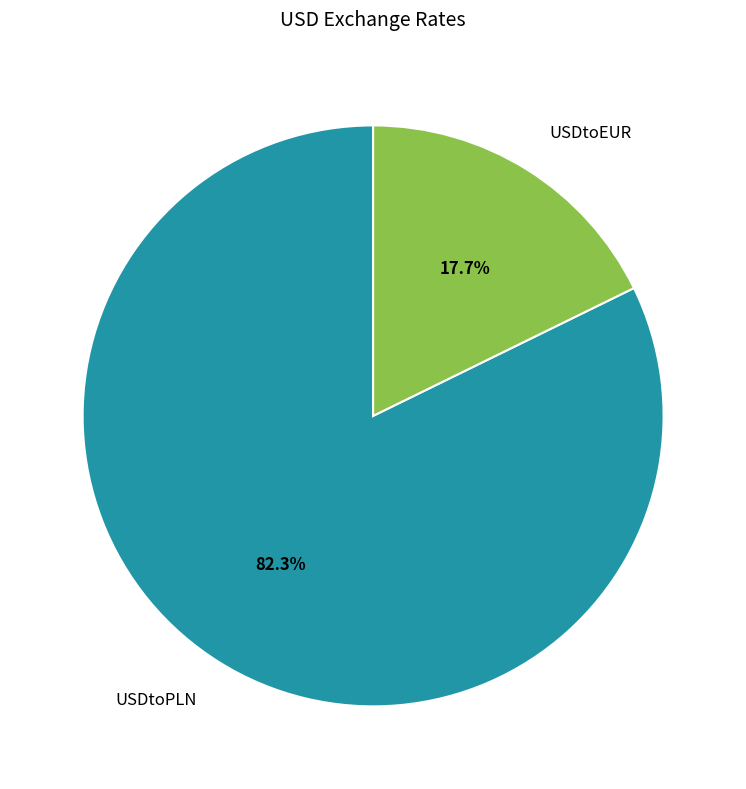

What is the majority slice?

USDtoPLN